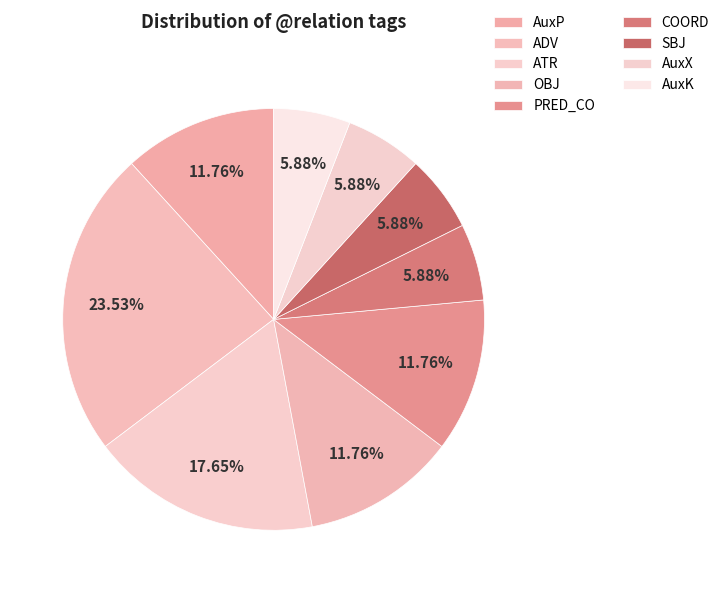

Is there a majority slice in this chart?

No